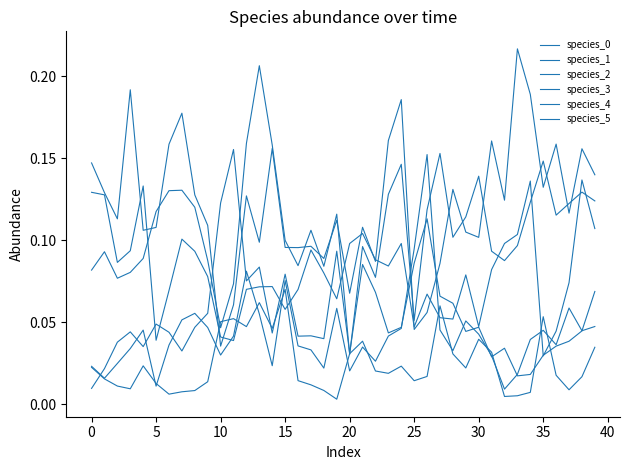

How many categories are shown in the chart?

40